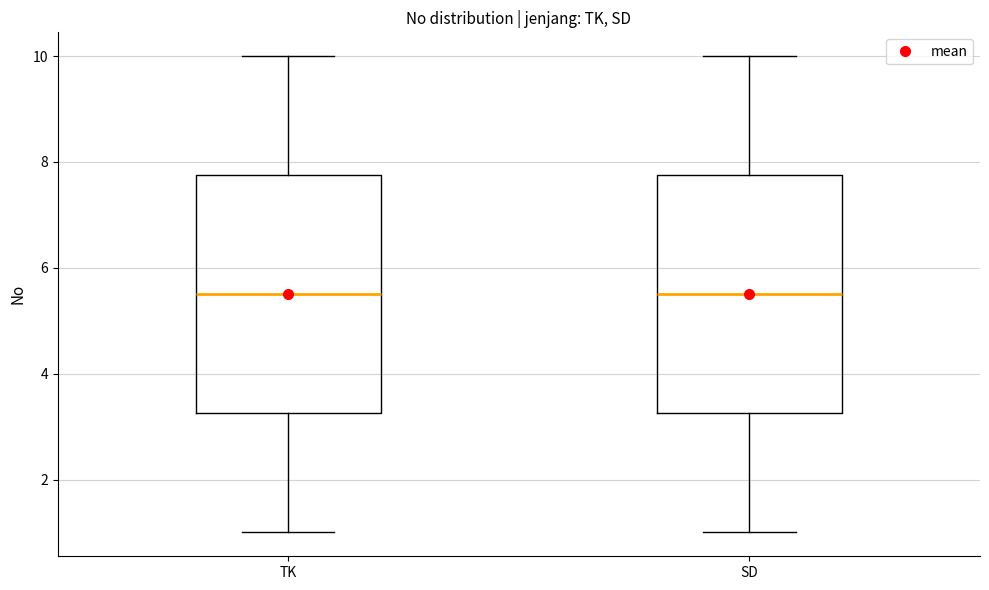

Reading left to right, read every box against the y-axis: the position of its median line, the range the box covers, and the ends of its whiskers. The values are not printed on the chart, so give them approximately, as read against the axis.

TK: median 5.6, box 3.2 to 7.8, whiskers 1.0 to 10.0
SD: median 5.6, box 3.2 to 7.8, whiskers 1.0 to 10.0